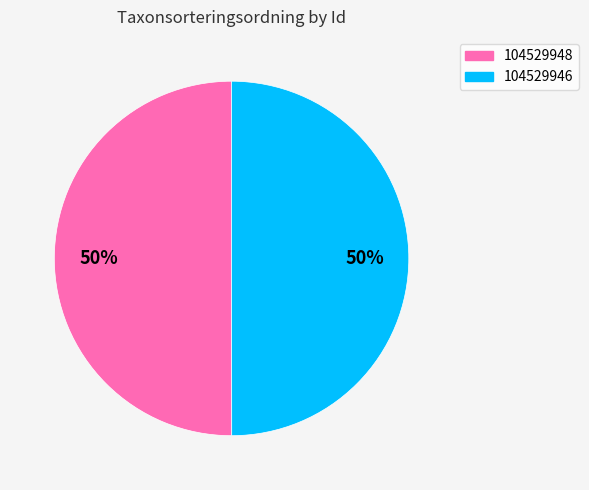

Is it true that 104529946 is 65% of the pie?

False